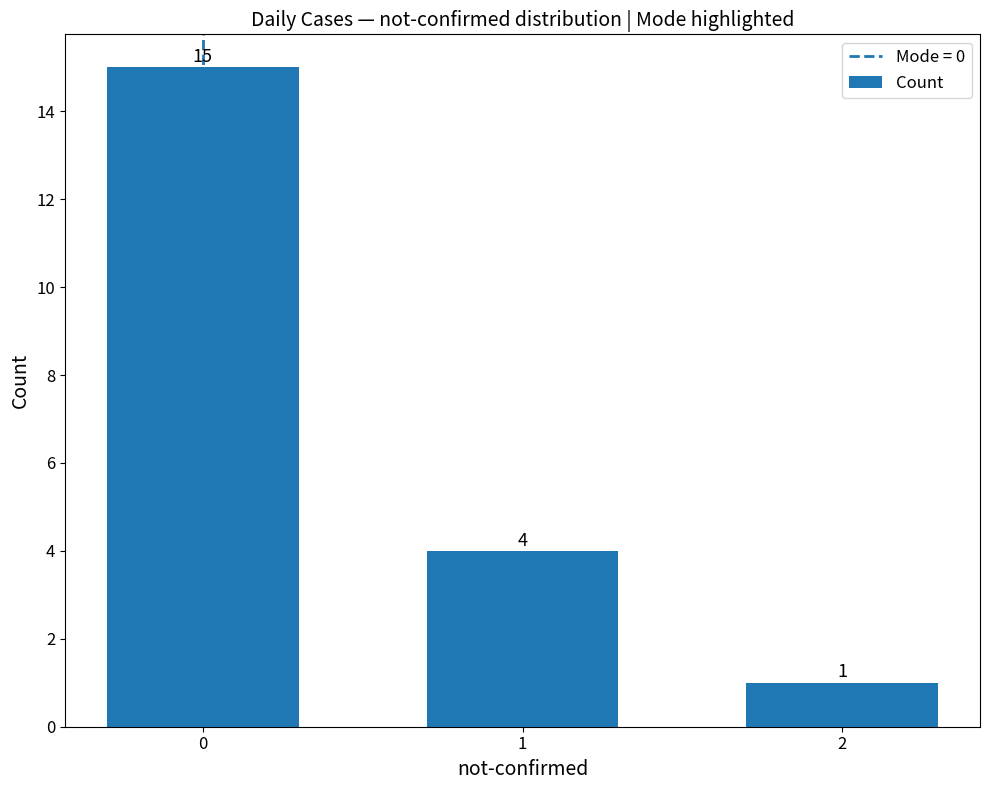

Does the chart contain stacked bars?

No